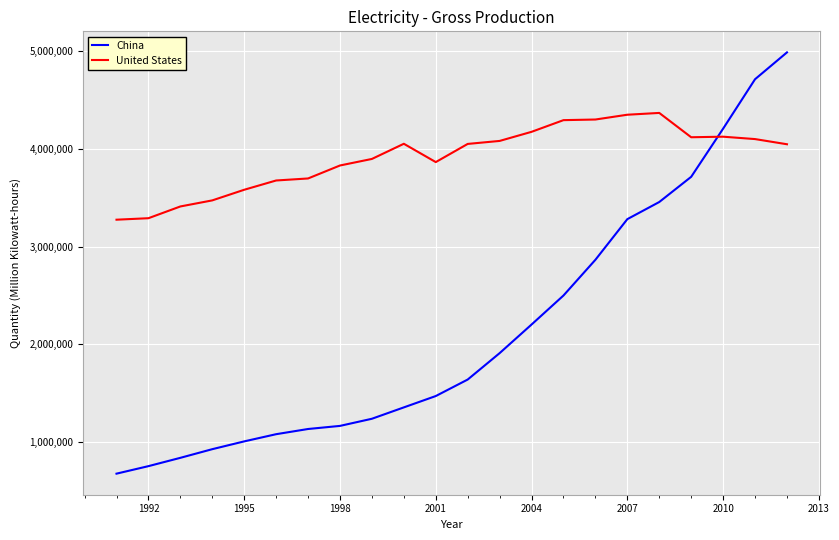

Which series has the widest spread of values?

China